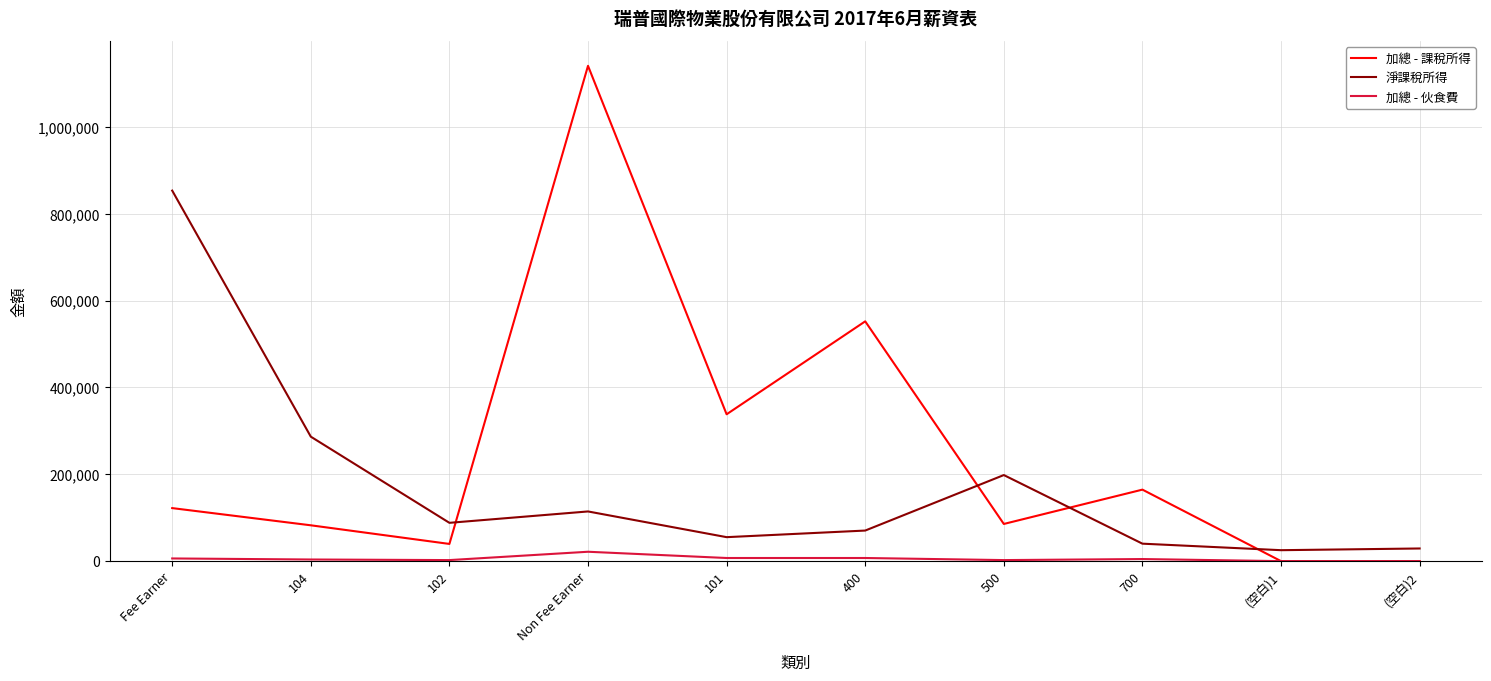

At which category is the sum across all series the highest?

Non Fee Earner